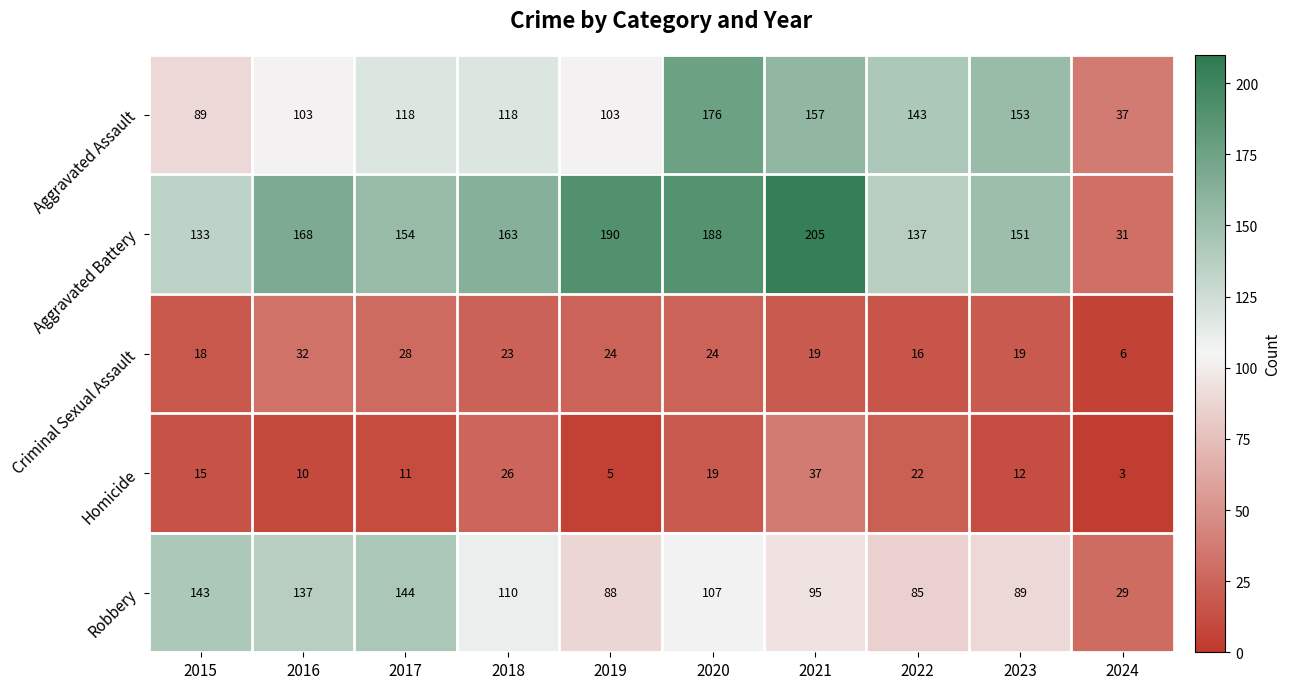

What is the greatest value displayed?

205